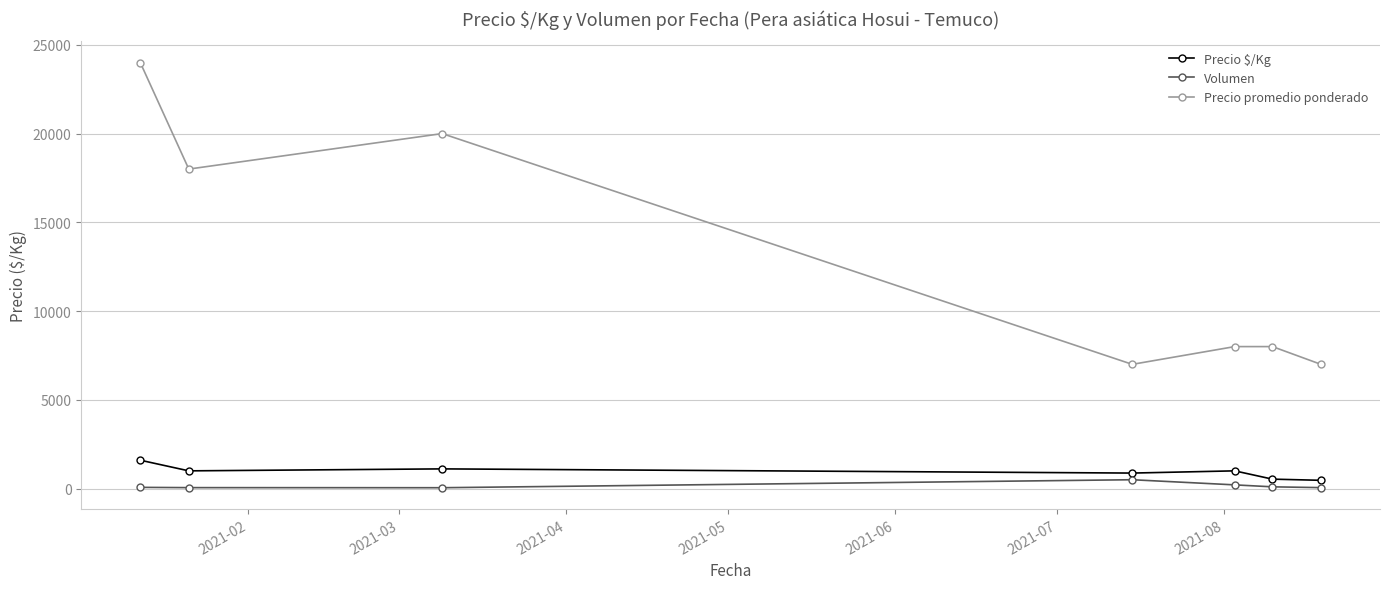

True or false: Volumen and Precio promedio ponderado cross at least once.

False